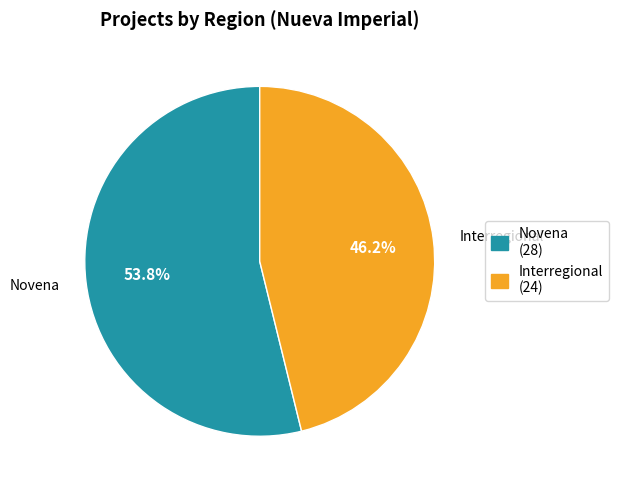

How many slices are in this pie chart?

2